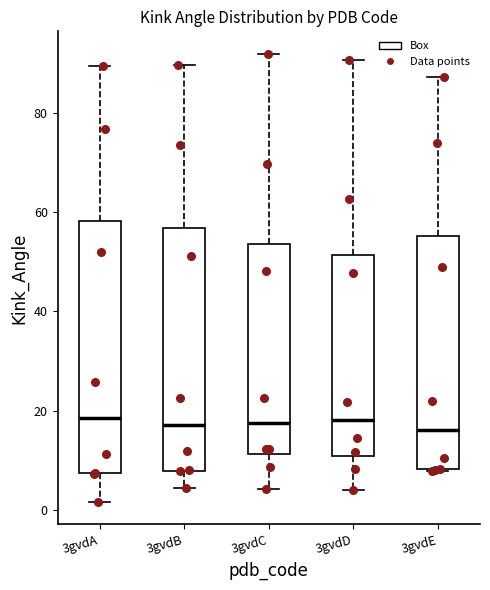

Reading left to right, read every box against the y-axis: the position of its median line, the range the box covers, and the ends of its whiskers. The values are not printed on the chart, so give them approximately, as read against the axis.

3gvdA: median 18, box 8 to 58, whiskers 2 to 90
3gvdB: median 18, box 8 to 56, whiskers 4 to 90
3gvdC: median 18, box 12 to 54, whiskers 4 to 92
3gvdD: median 18, box 10 to 52, whiskers 4 to 90
3gvdE: median 16, box 8 to 56, whiskers 8 to 88